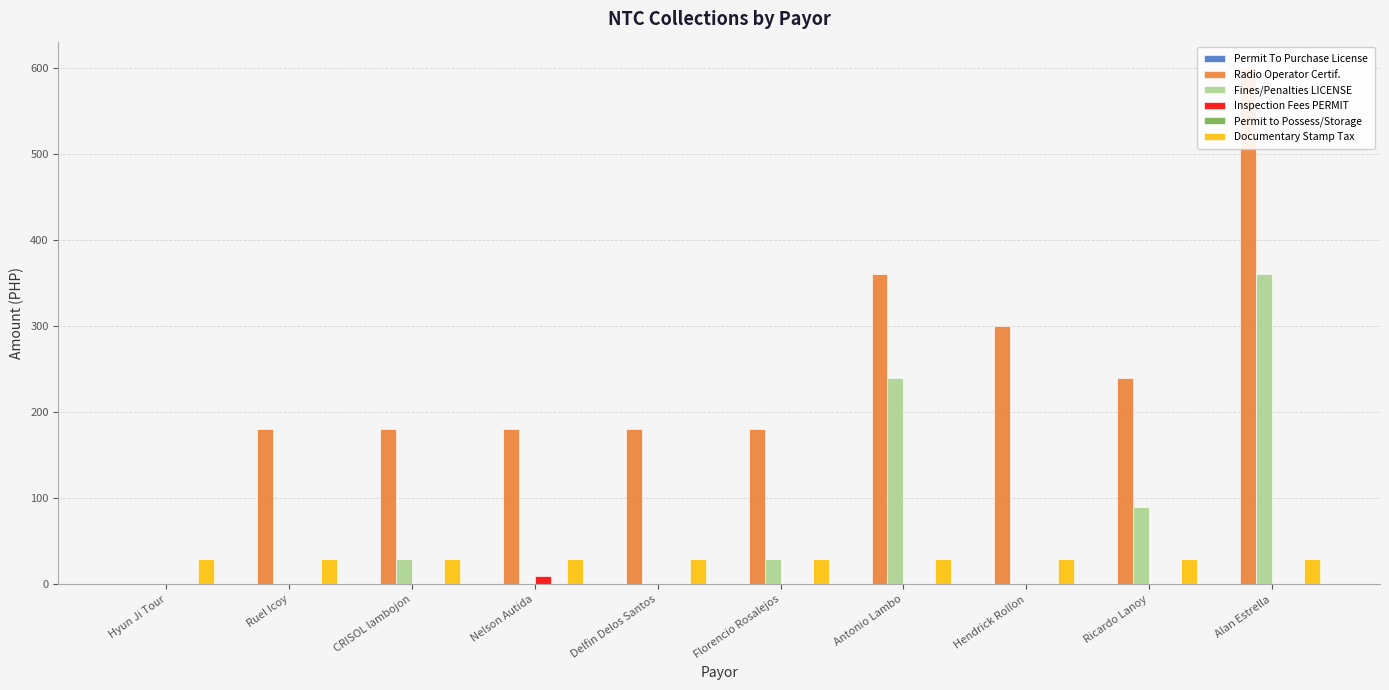

The value of Inspection Fees PERMIT at Alan Estrella is 3. True or false?

False